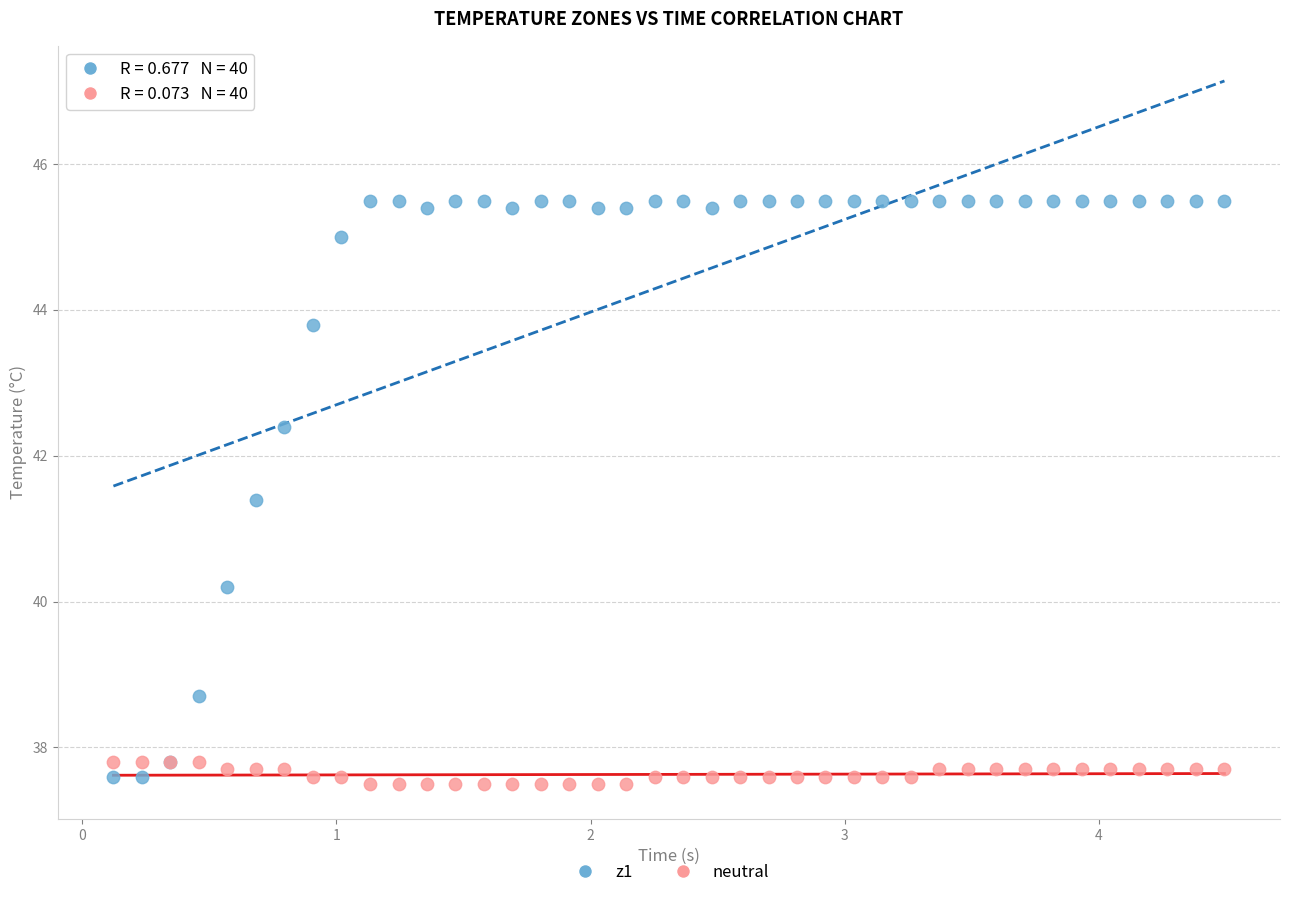

Across all series, what Y value is closest to 41?

41.4